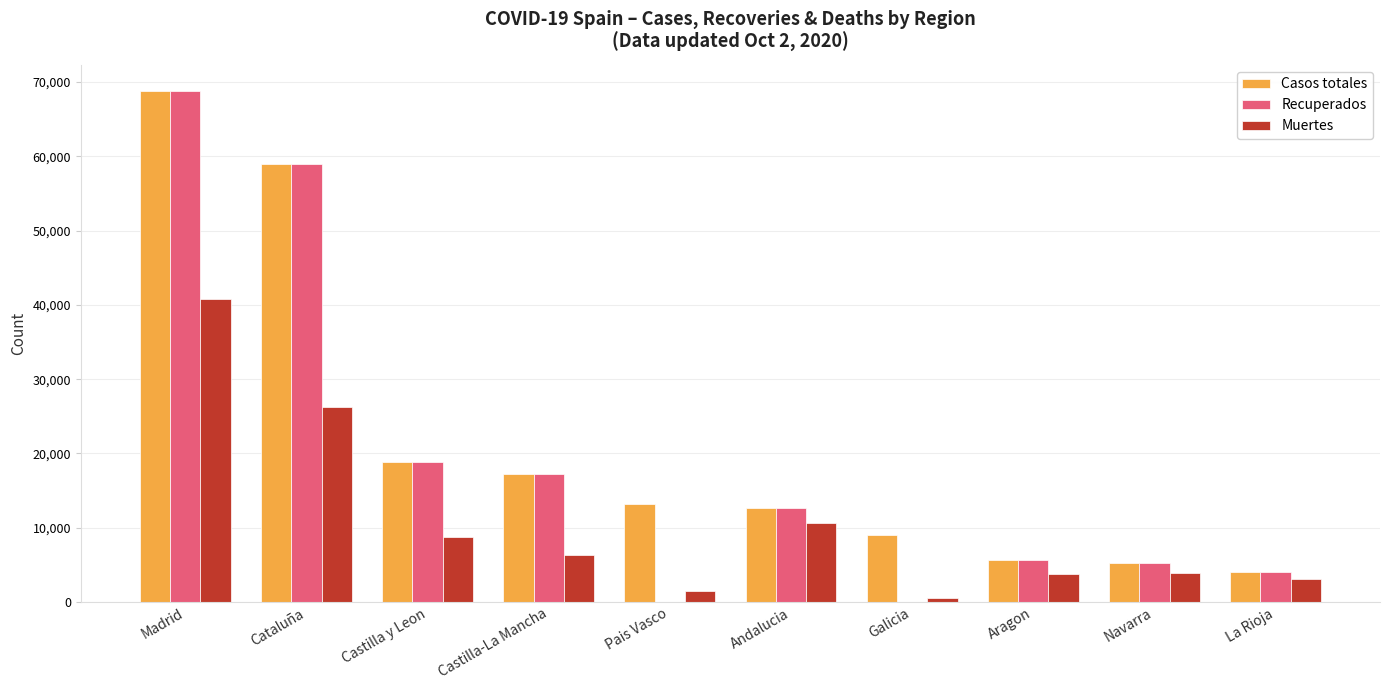

Between Madrid and Galicia, which series saw the biggest shift?

Recuperados